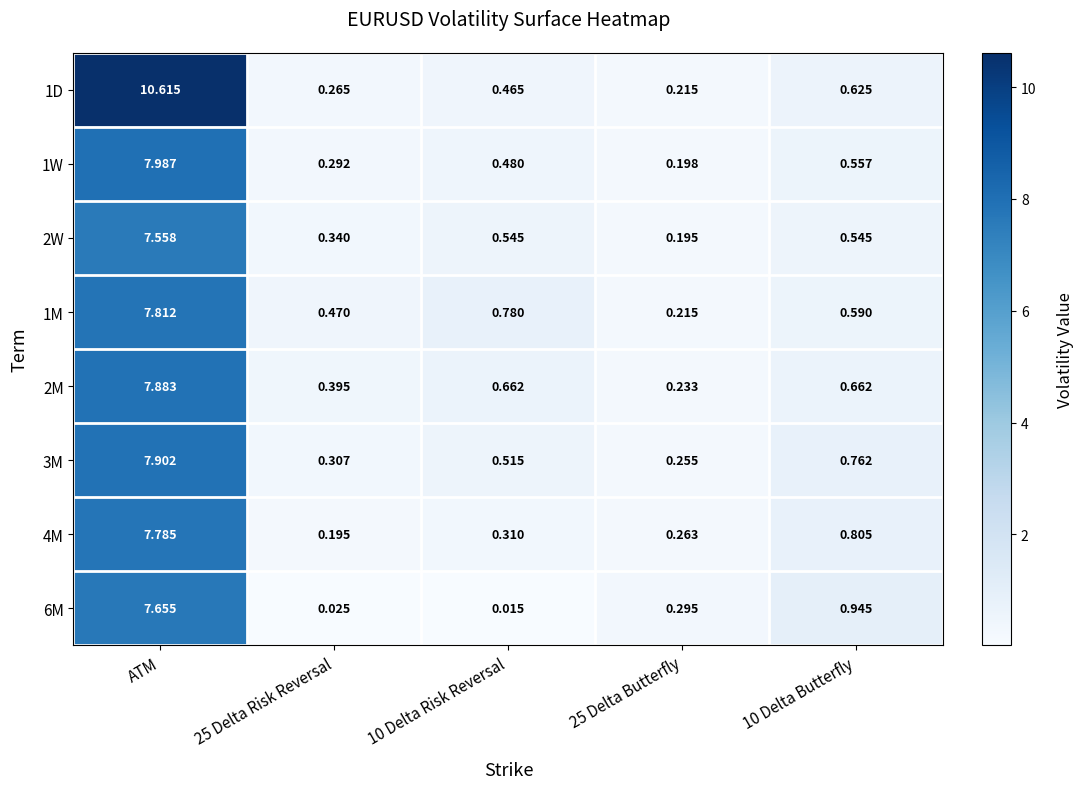

At which category is the sum across all series the highest?

ATM